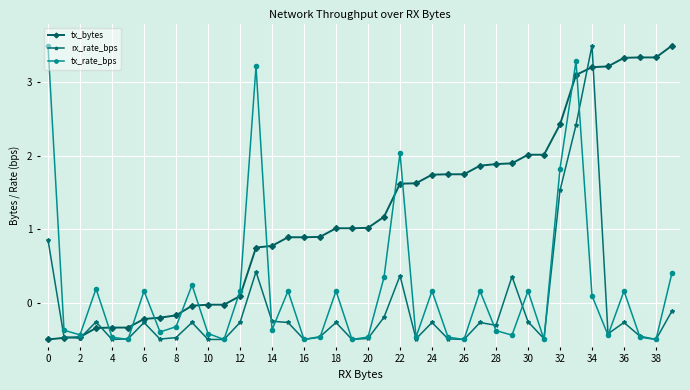

What is the sum of all tx_rate_bps values?

6.5